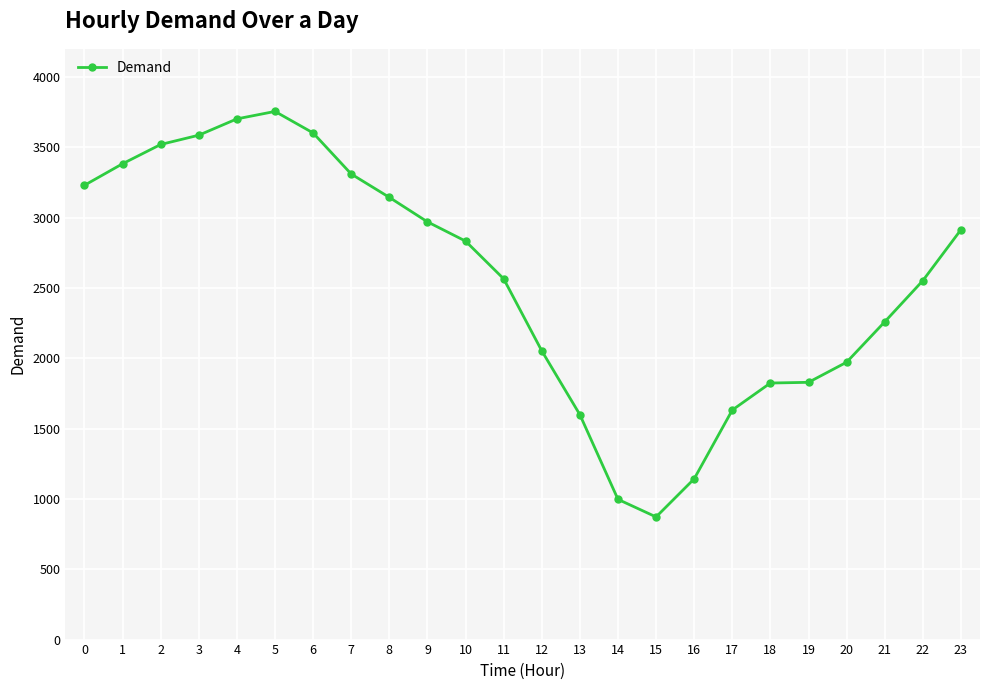

The chart shows a value of 3602 at 6. True or false?

True